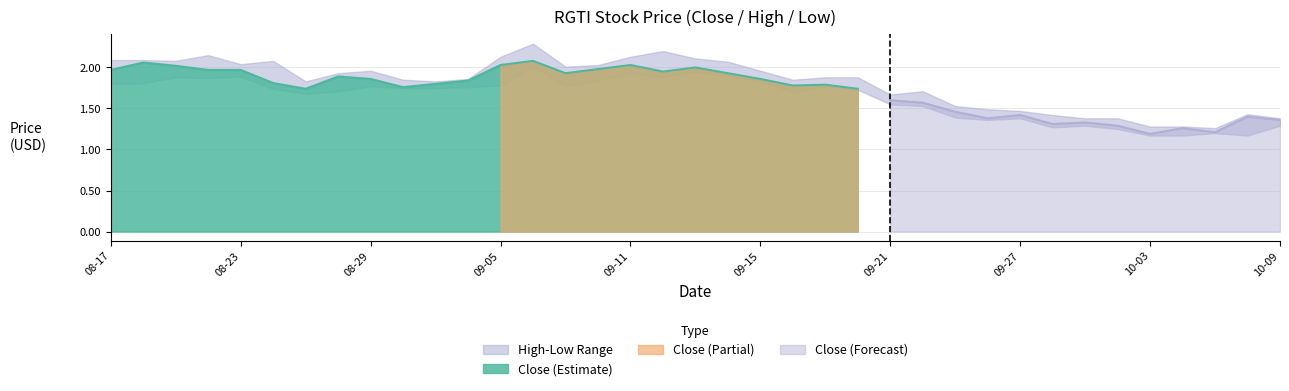

True or false: Close (Estimate) has a value of 0.7 at 09-15.

False